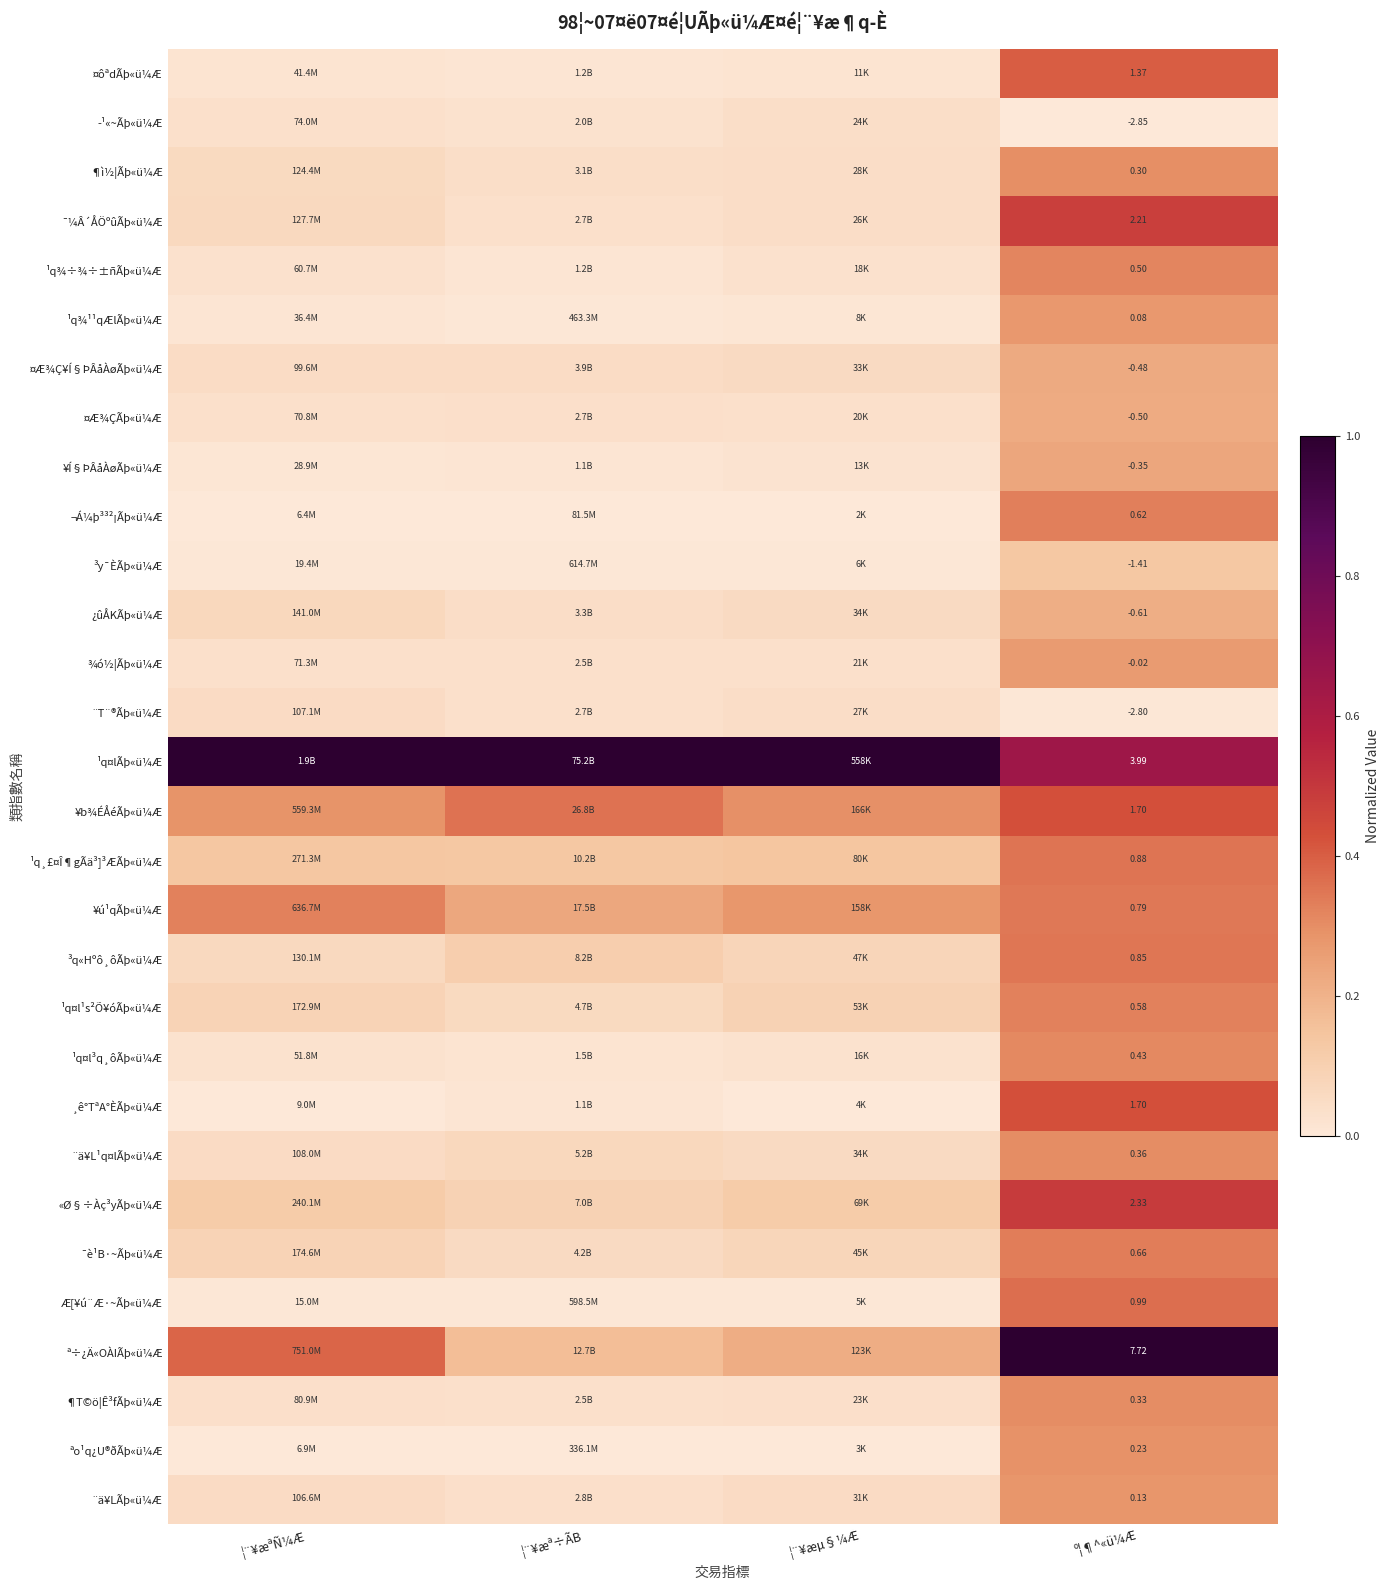

The value of ¹q¸£¤Î¶gÃä³]³ÆÃþ«ü¼Æ at ¦¨¥æªÑ¼Æ is 0.2. True or false?

False